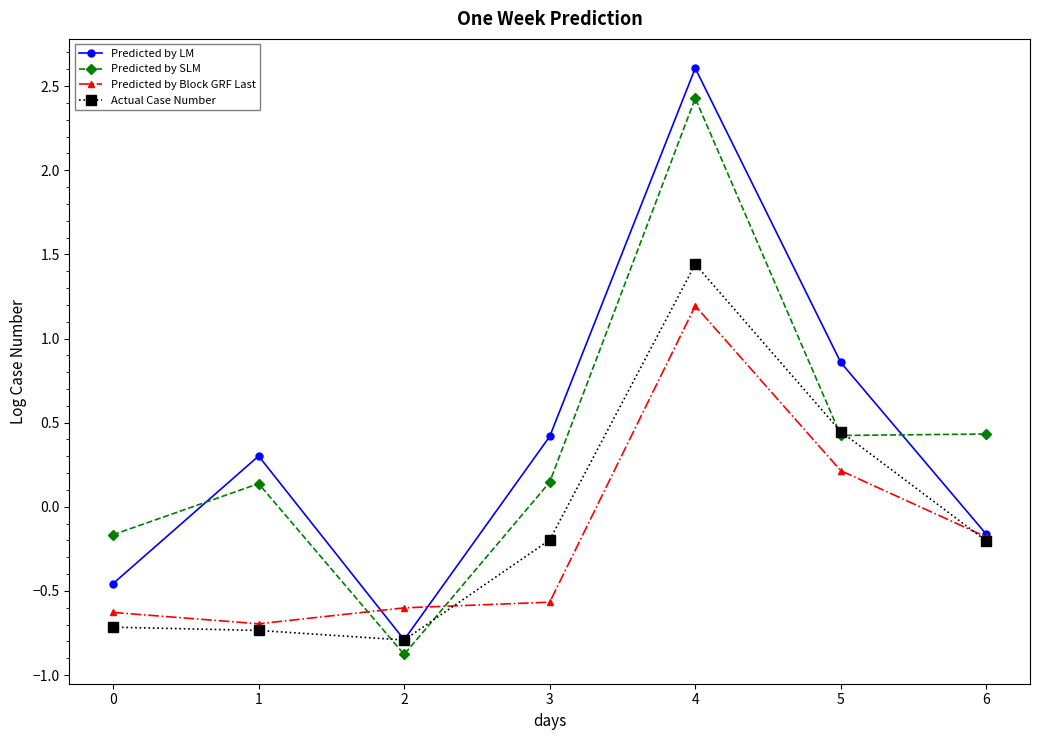

At how many categories does at least one series exceed 0?

5